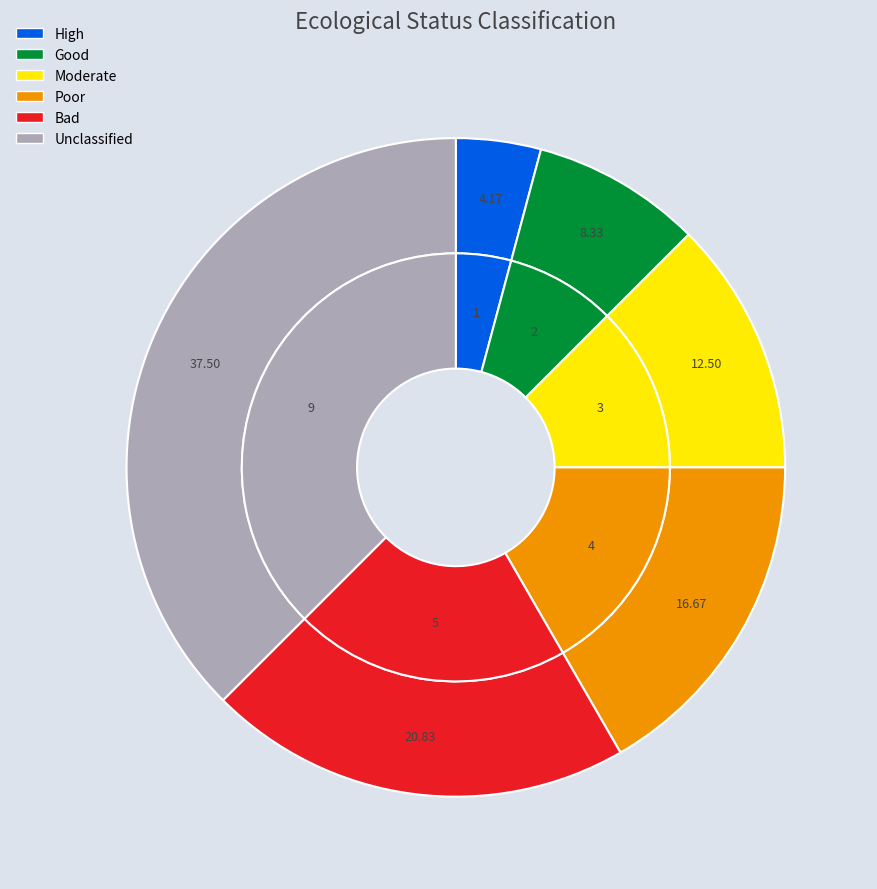

How many segments does this pie chart have?

6